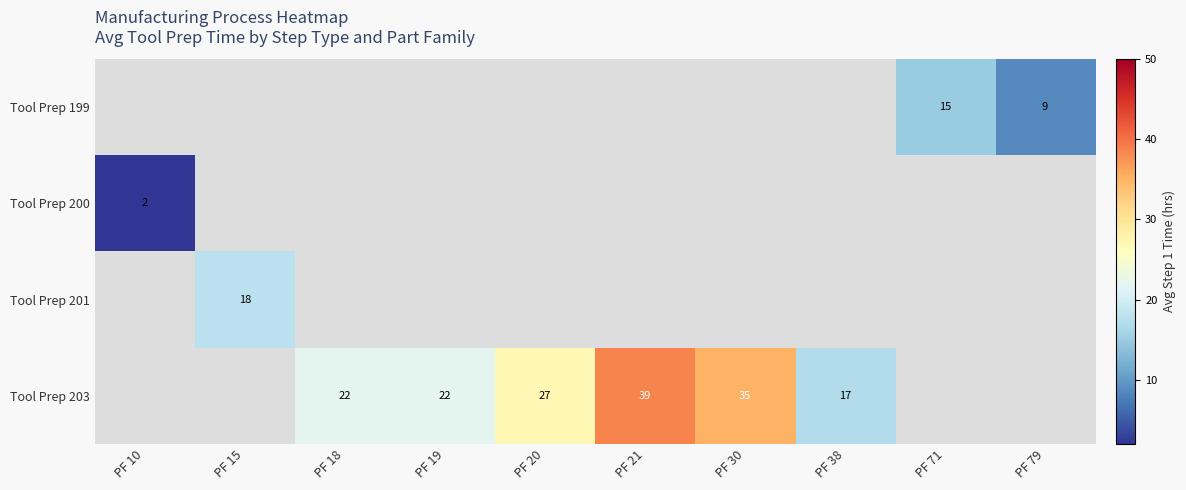

Is it true that Tool Prep 203 equals 19 at PF 30?

False